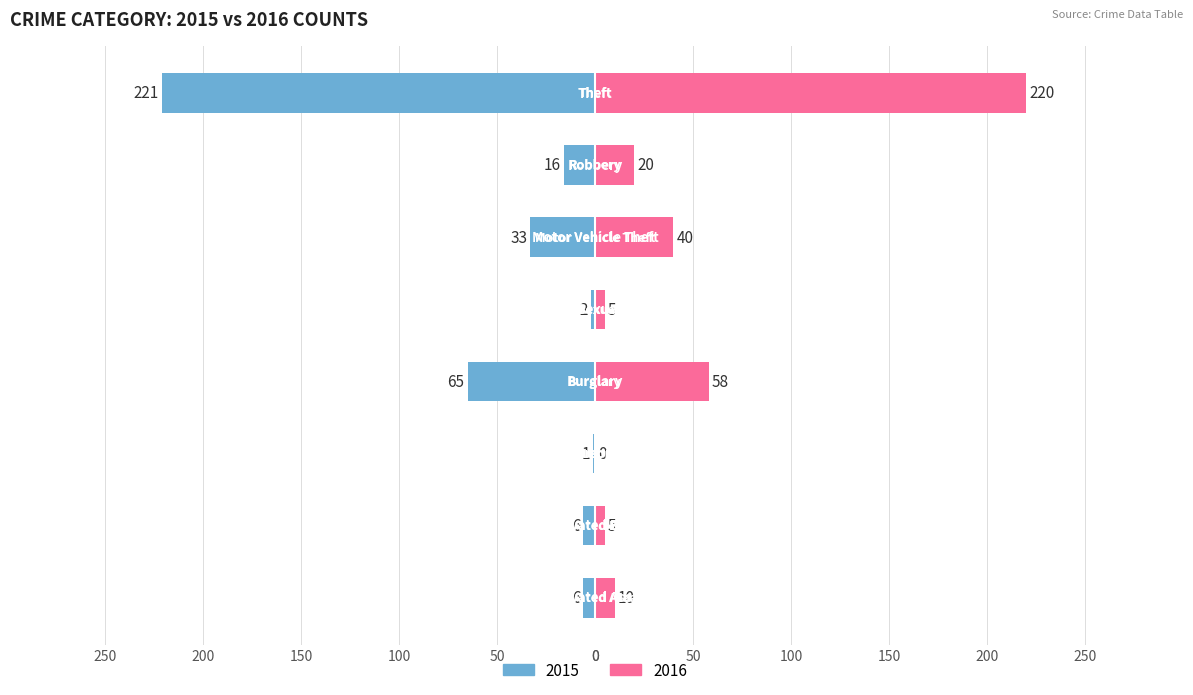

Reading left to right, transcribe all the data shown in this chart.

2015: -6	-6	-1	-65	-2	-33	-16	-221
2016: 10	5	0	58	5	40	20	220